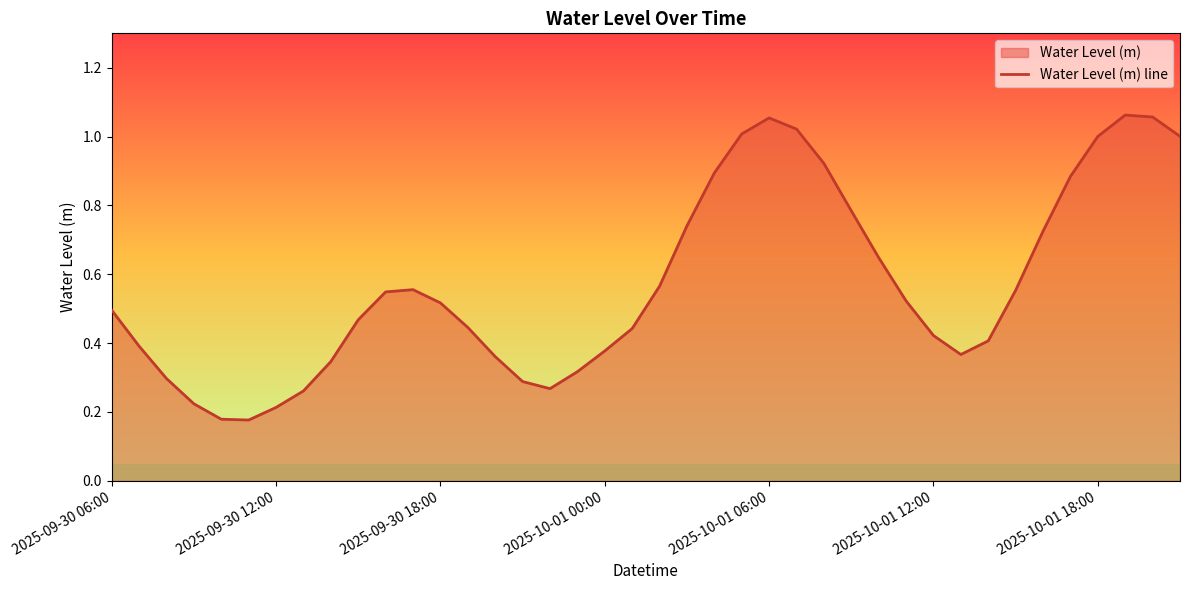

What is the average value?

0.6